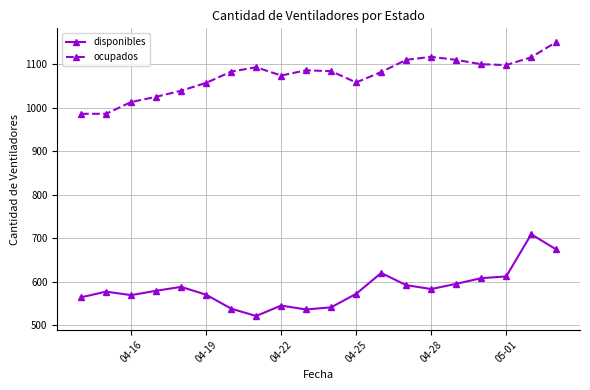

What is the sum of all disponibles values?

11693